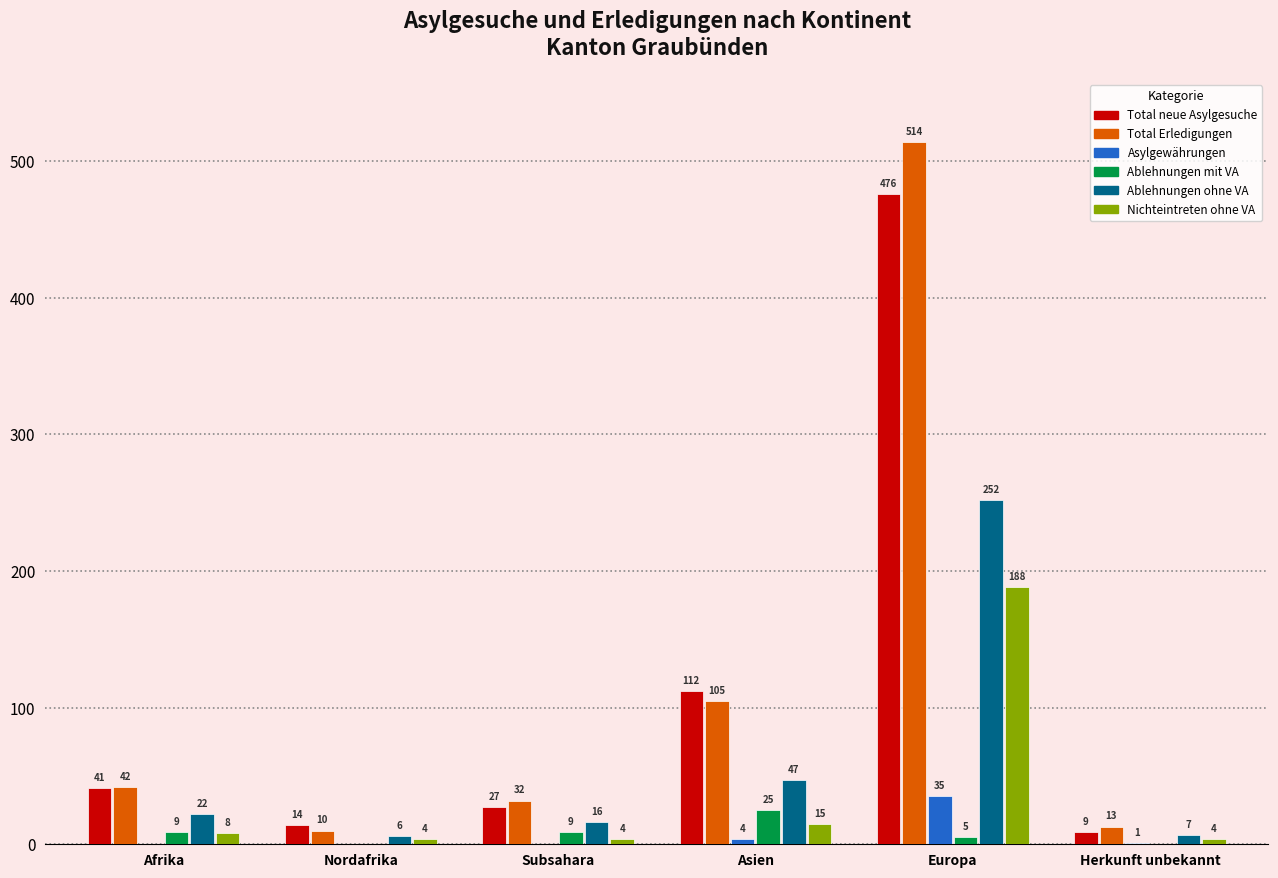

Which series changed the most between Europa and Herkunft unbekannt?

Total Erledigungen